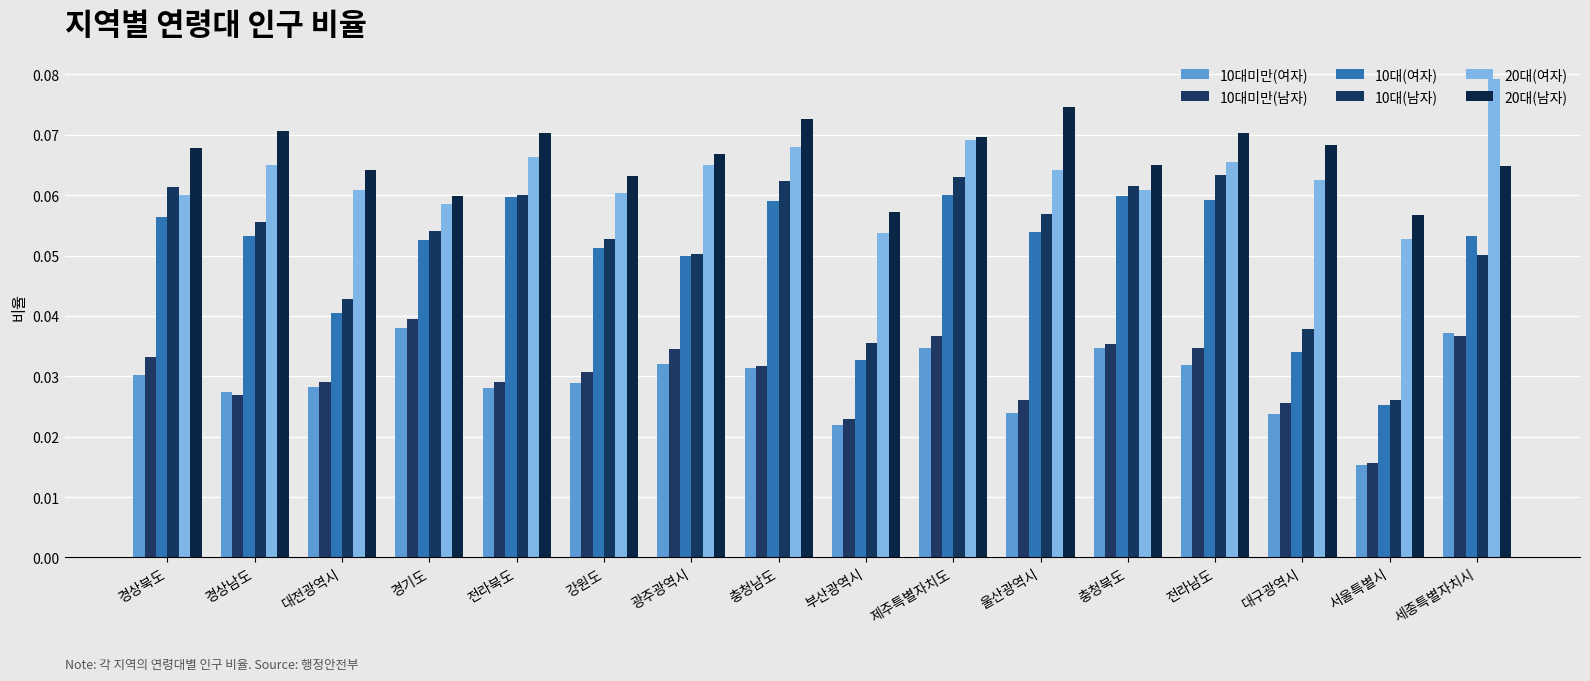

How many 10대(남자) values are between 0 and 1?

16